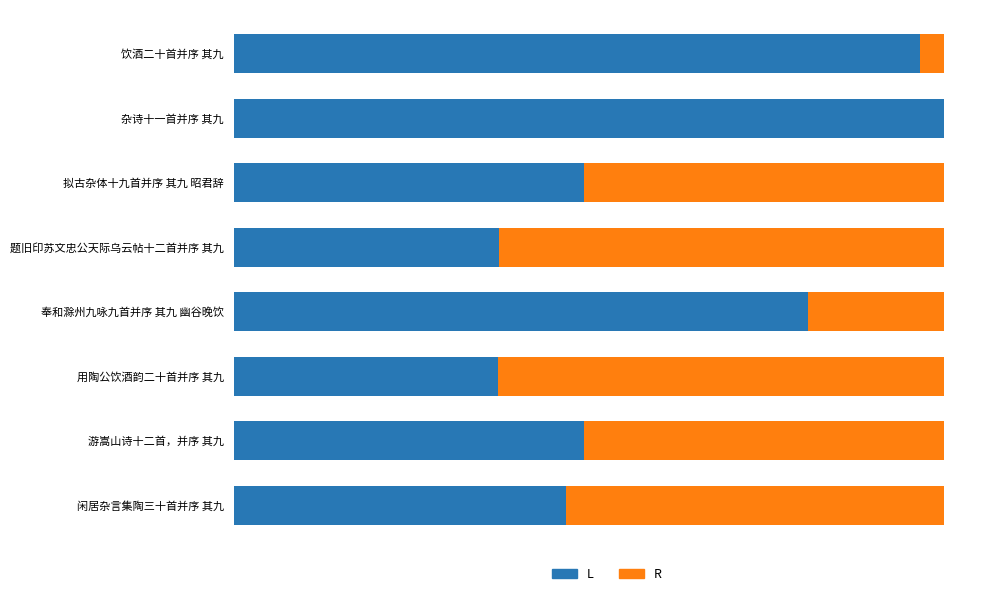

What are all the series names shown in the legend?

L, R